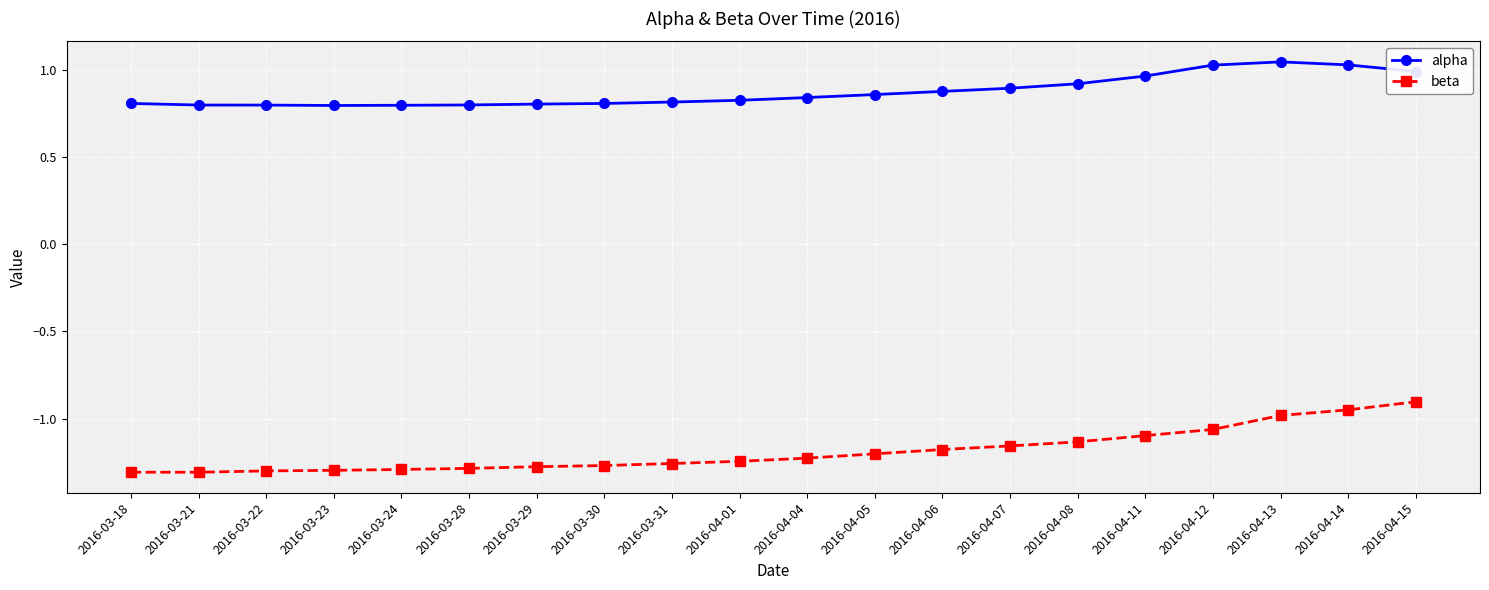

True or false: alpha has more than 0 points higher than both neighbors.

True